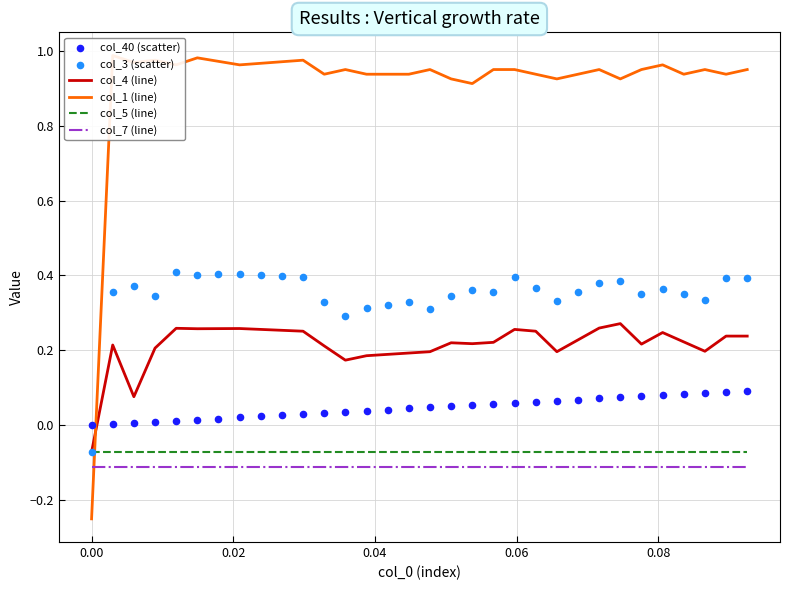

Which series has the largest total across all categories?

col_1 (line)